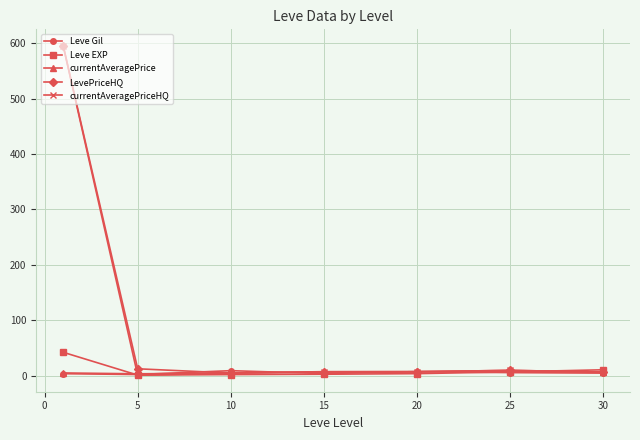

What is the greatest value displayed?

595.5